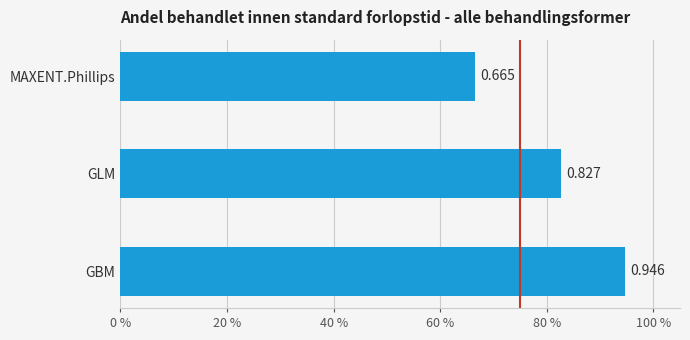

Which category has the lowest value across all series?

MAXENT.Phillips